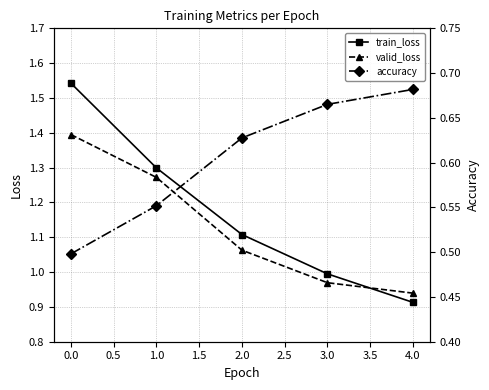

Which category has the lowest value in the valid_loss series?

4.0